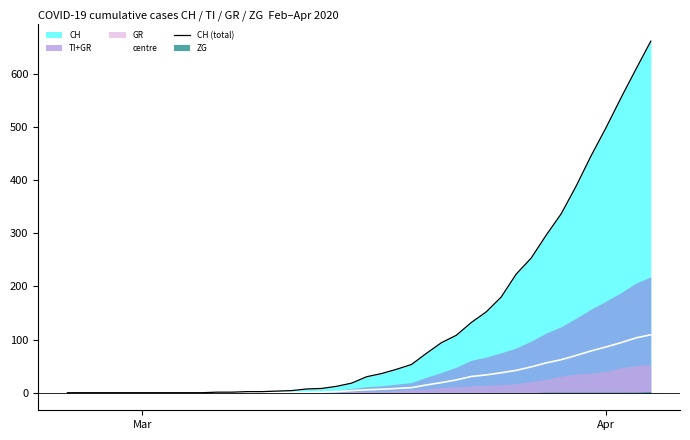

What is the difference between the maximum and minimum values in the centre series?

109.0